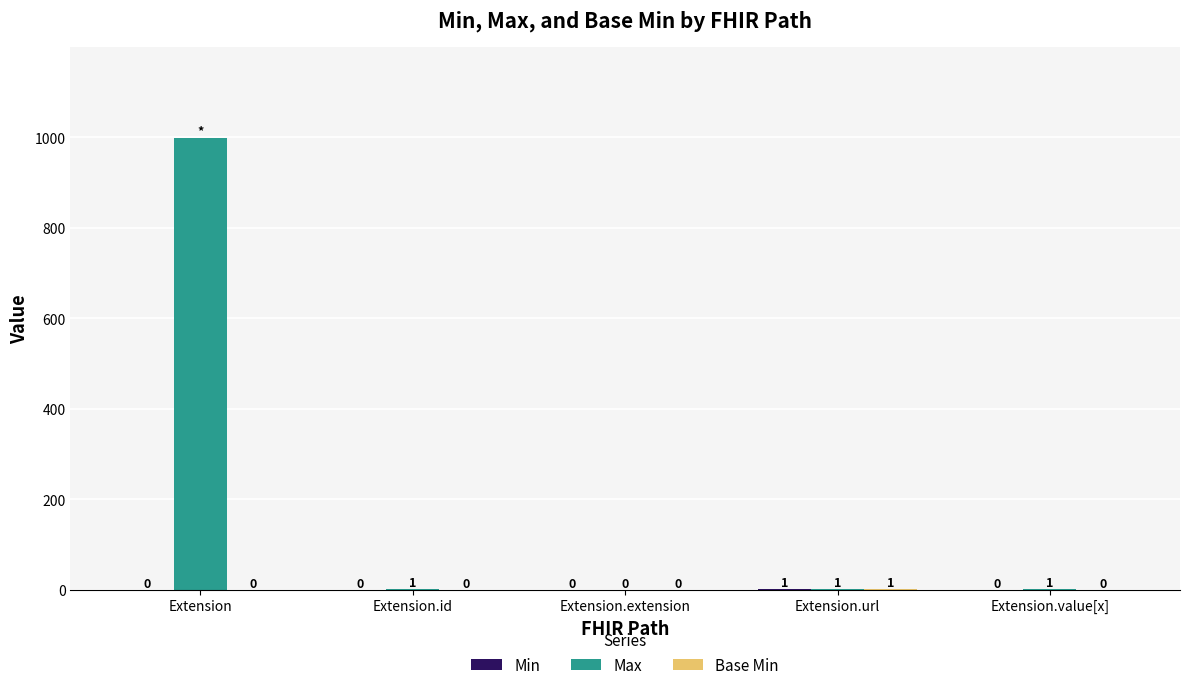

How many categories are shown in the chart?

5